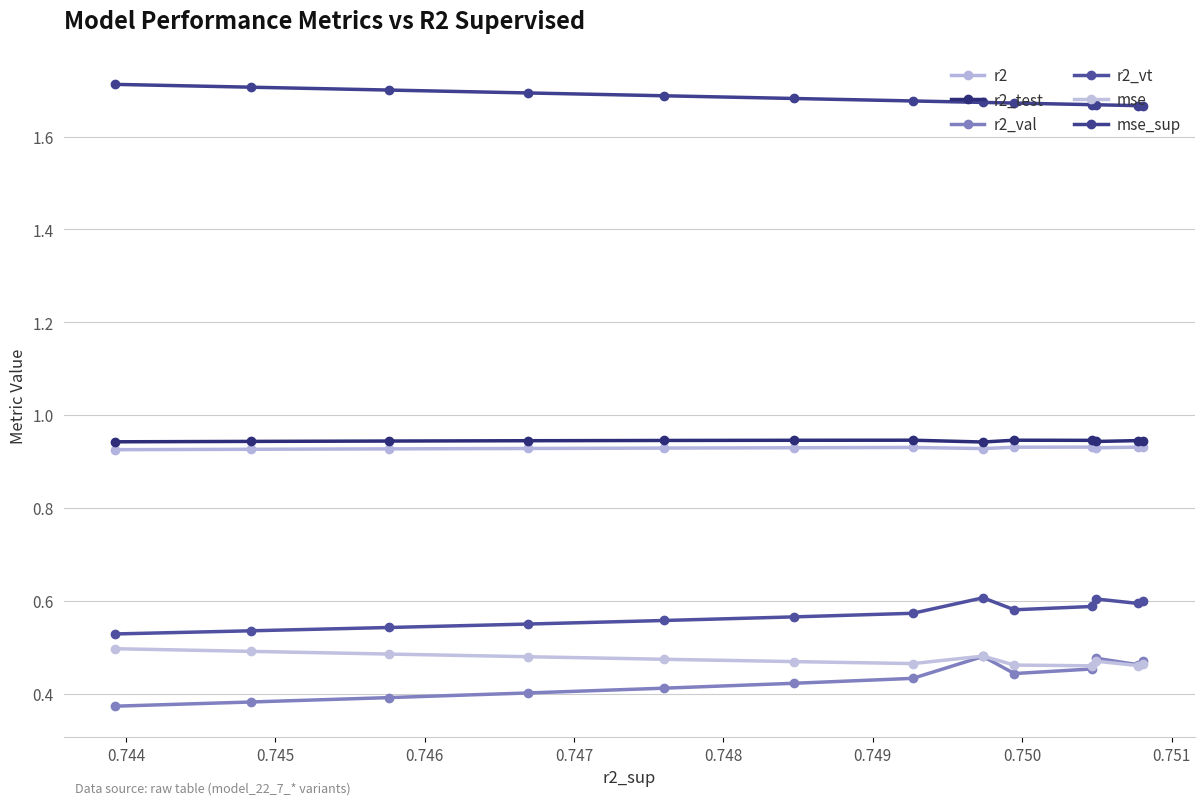

True or false: r2_val and r2_vt intersect in this chart.

False